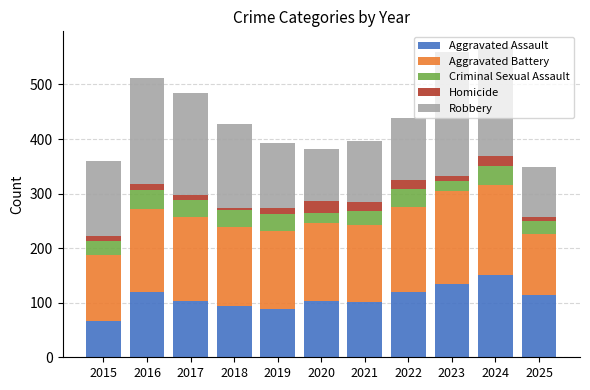

Does the chart contain stacked bars?

Yes